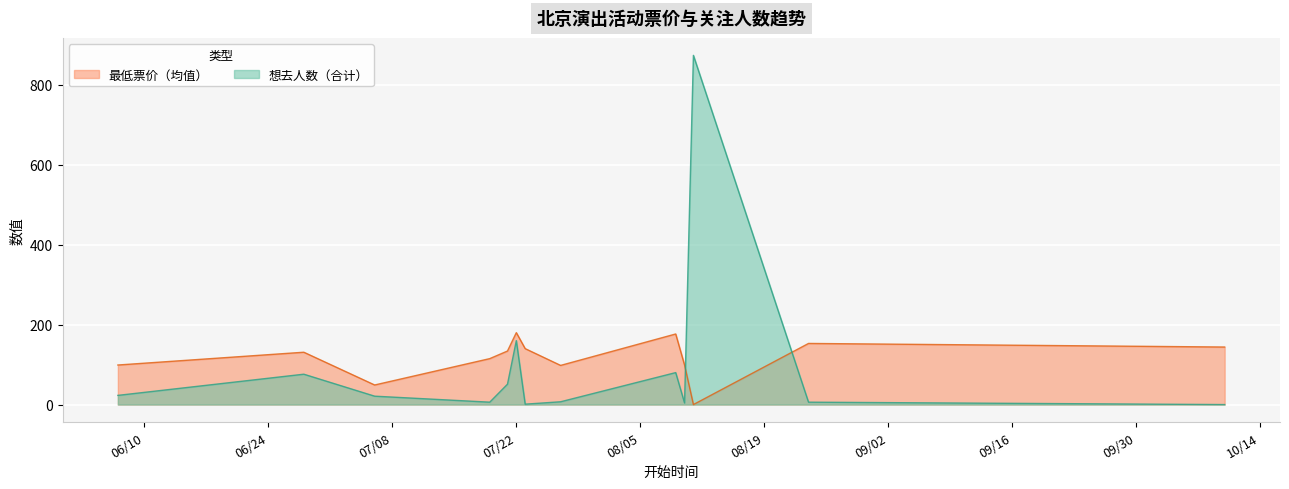

Which series changed the most between 2024-07-22 and 2024-07-23?

想去人数